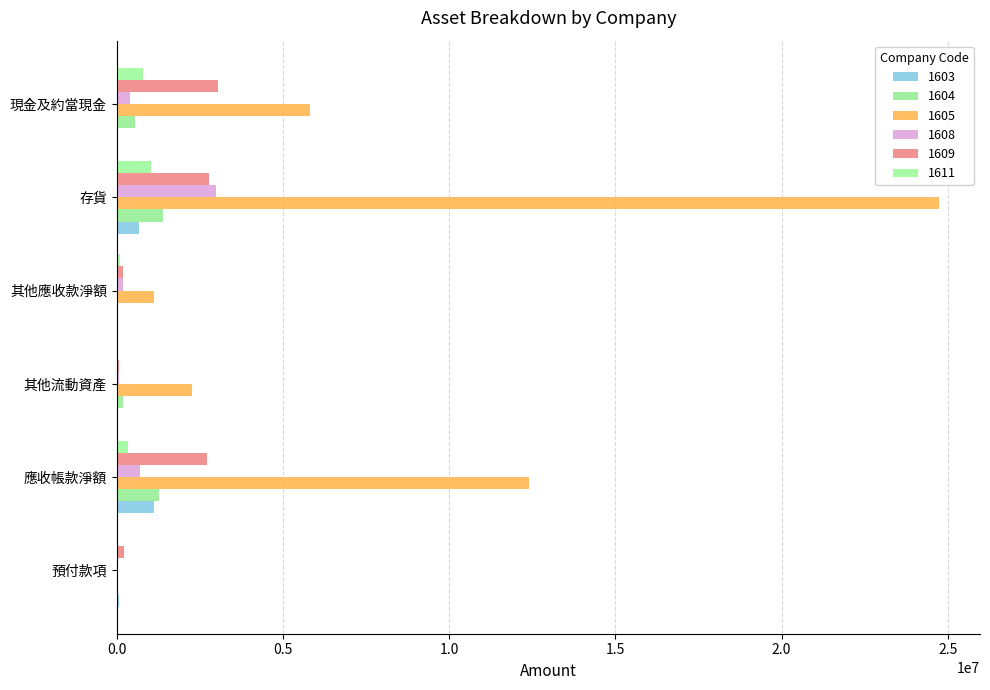

What is the label of the 2nd bar from the right?

存貨